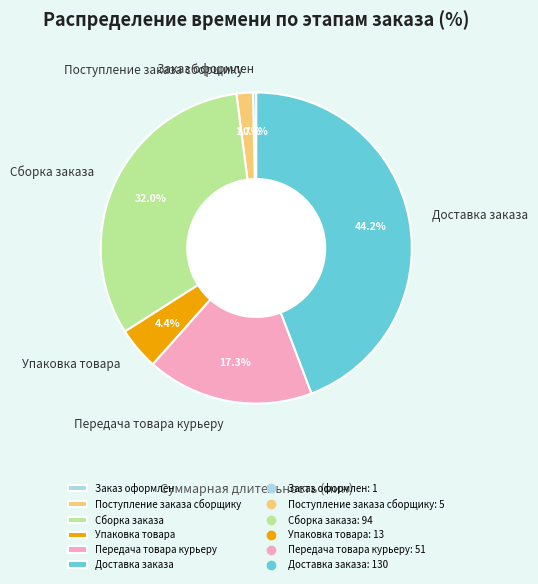

What percentage is the Упаковка товара slice, to the nearest percent?

4%